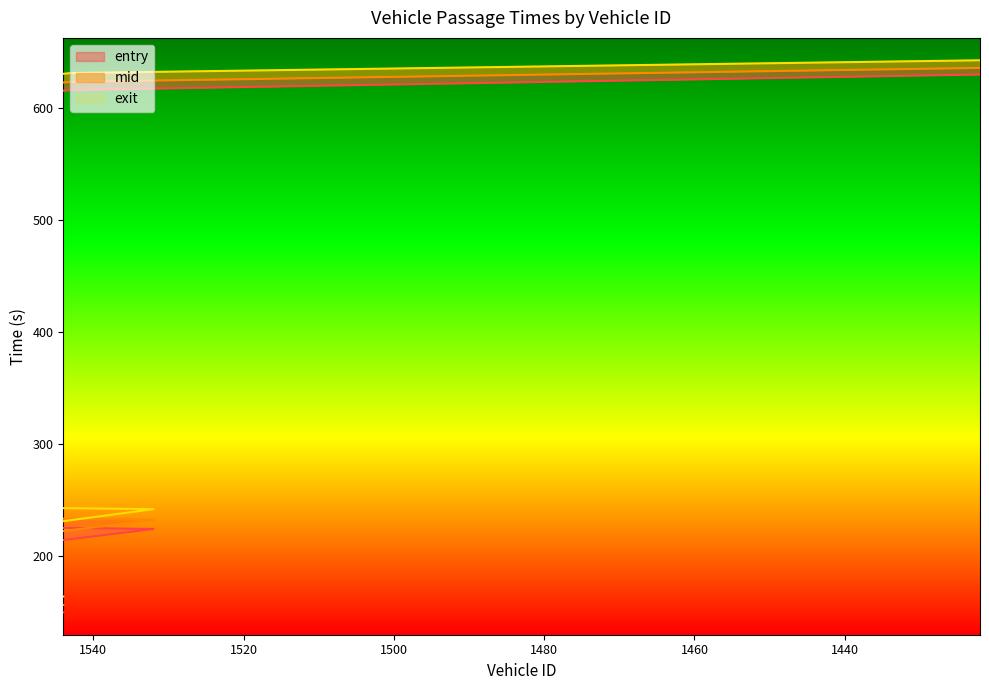

True or false: mid and exit intersect in this chart.

True